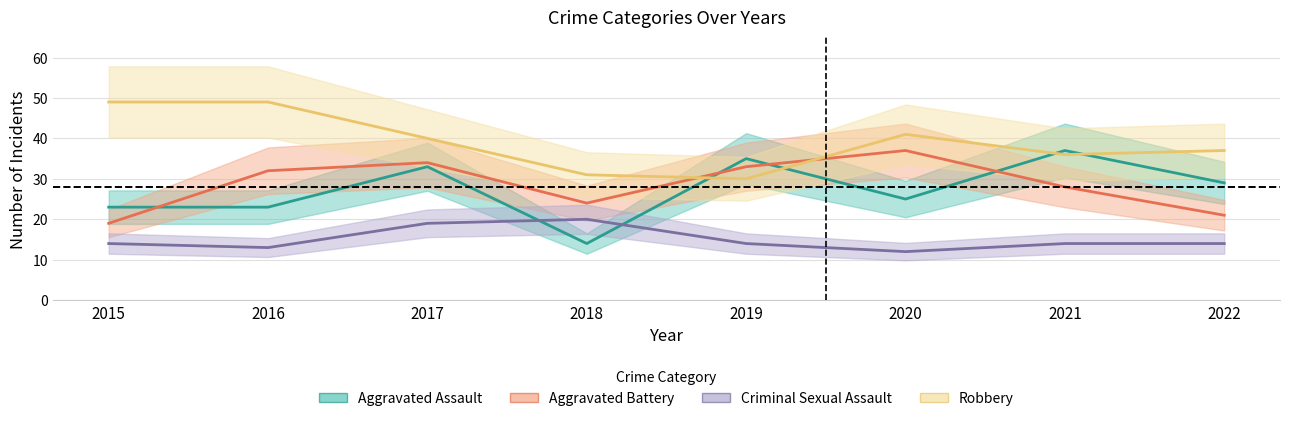

What is the smallest value displayed?

12